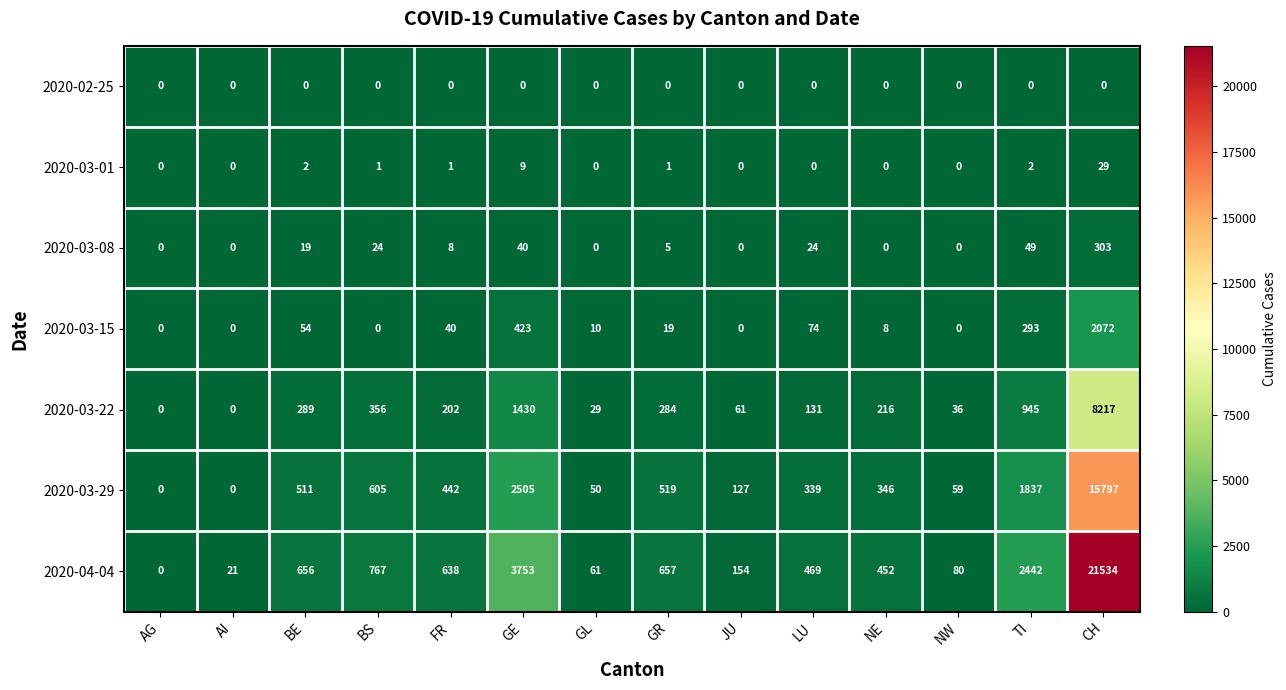

What is the sum of the 2020-04-04 values at AG and TI?

2442